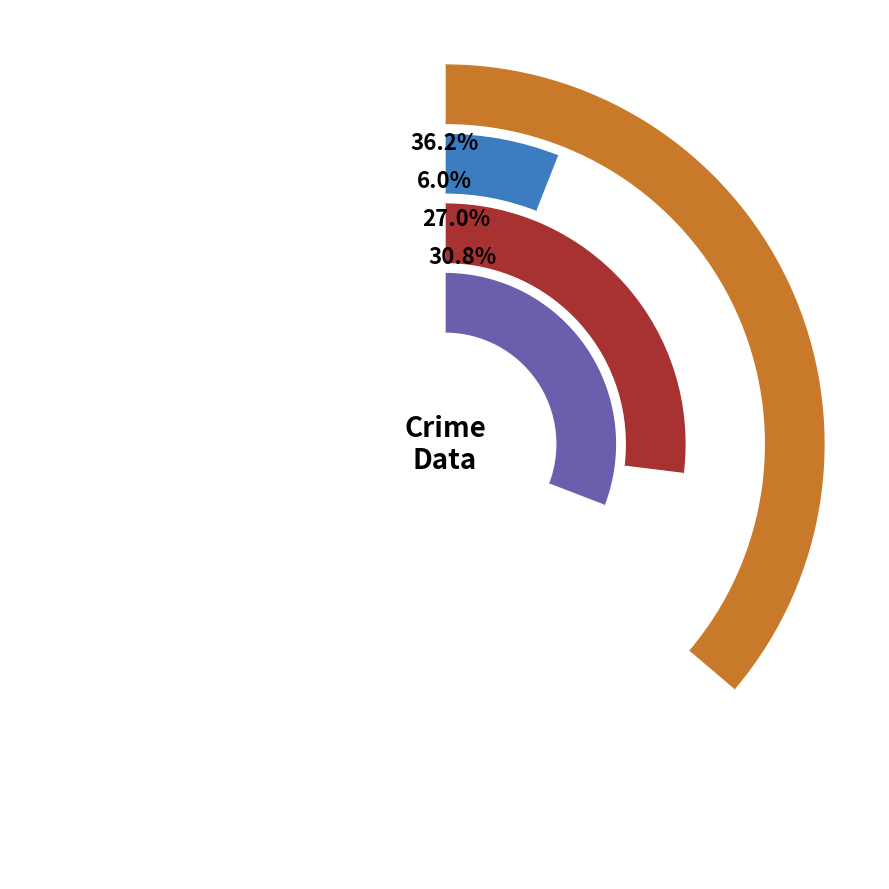

Does 9 represent more than half of the total?

No